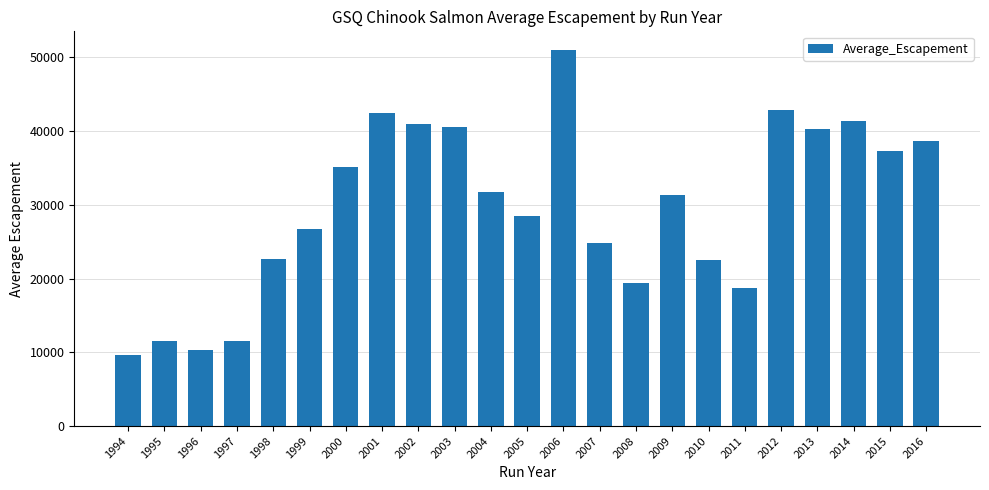

What is the value of the 9th bar from the left?

41022